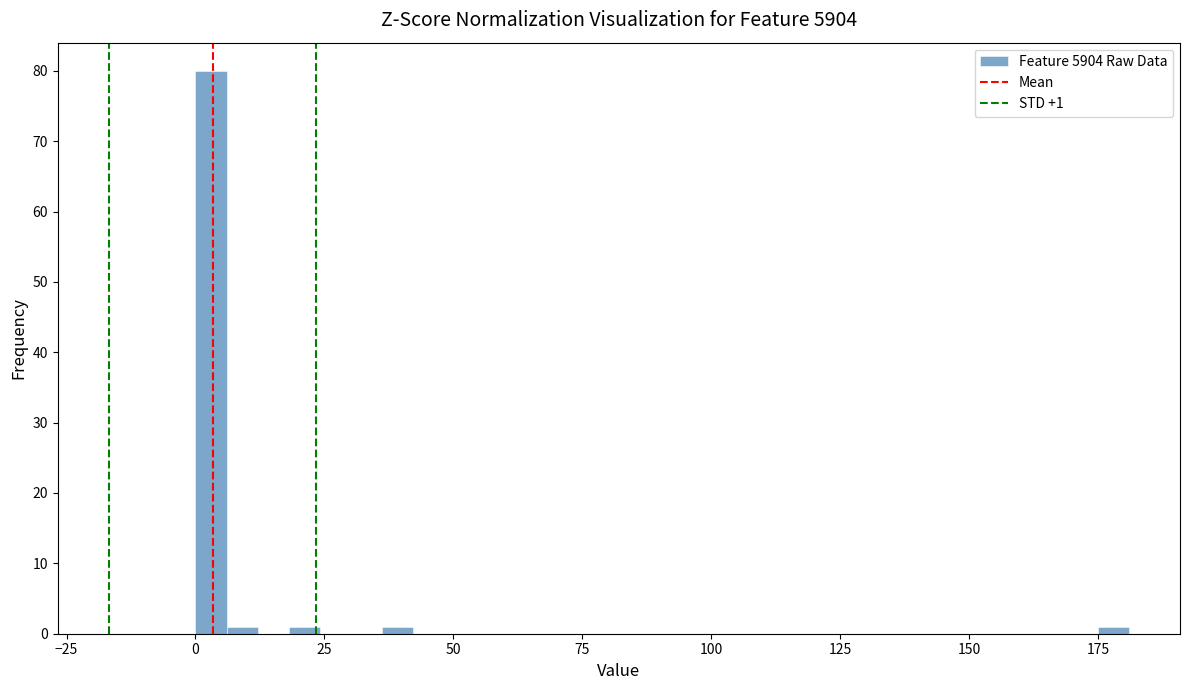

Read against the x-axis, roughly where is the centre of the tallest bar?

5